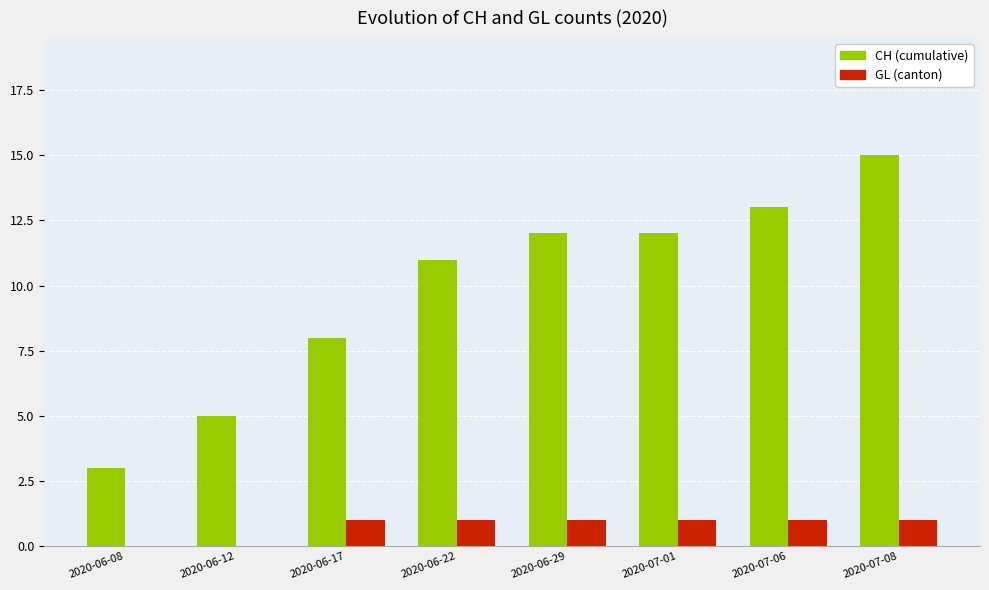

What is the maximum value for CH (cumulative)?

15